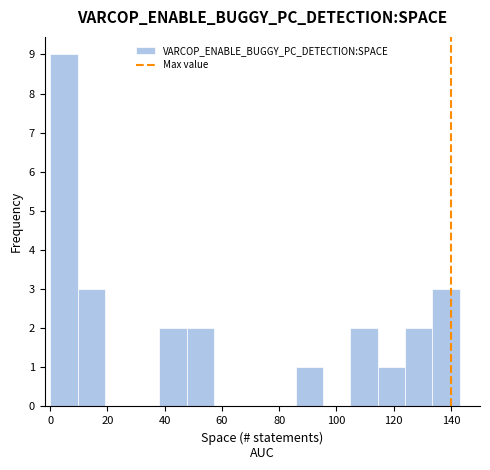

Reading left to right, list every bar in this chart as the range it spans on the x-axis followed by its height. Neither the bar edges nor the heights are printed on the chart, so give them approximately, as read against the axes.

0 to 10: 9
10 to 20: 3
20 to 28: 0
28 to 38: 0
38 to 48: 2
48 to 58: 2
58 to 66: 0
66 to 76: 0
76 to 86: 0
86 to 96: 1
96 to 104: 0
104 to 114: 2
114 to 124: 1
124 to 134: 2
134 to 144: 3